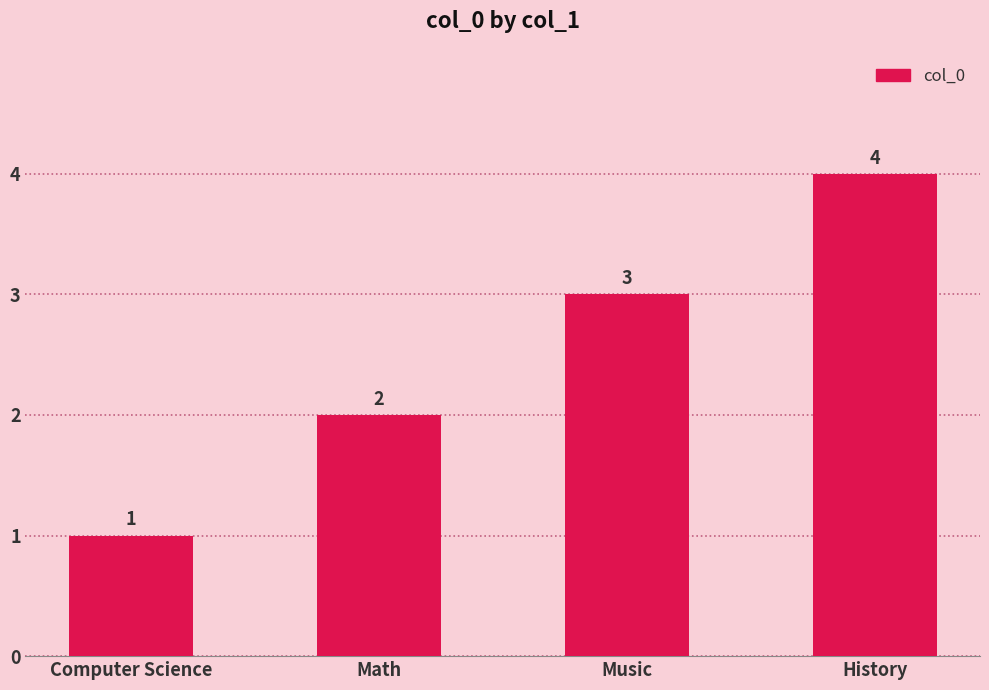

Which has a higher value, Math or History?

History